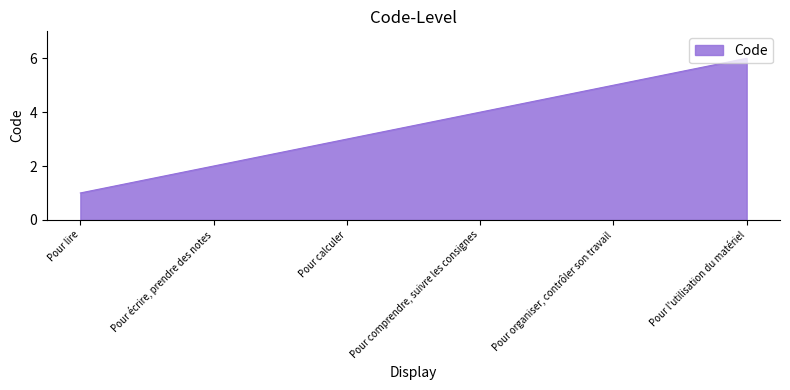

What is the difference between the values at Pour écrire, prendre des notes and Pour comprendre, suivre les consignes?

2